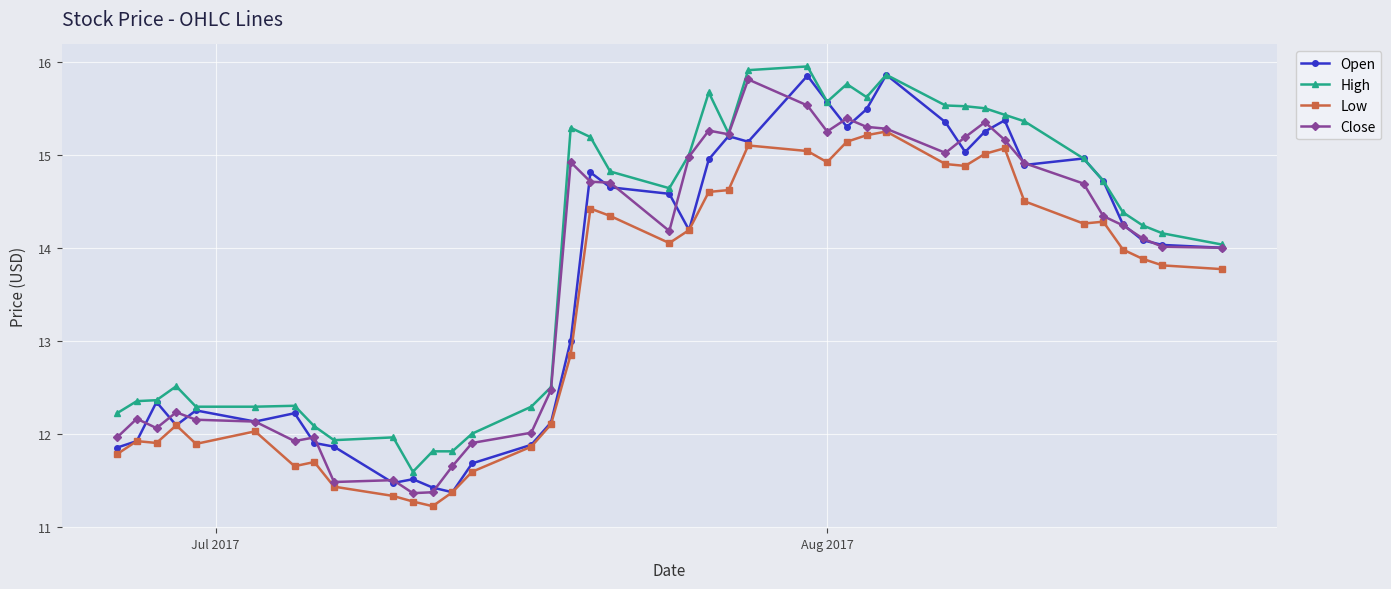

What is the minimum value shown in the chart?

11.2